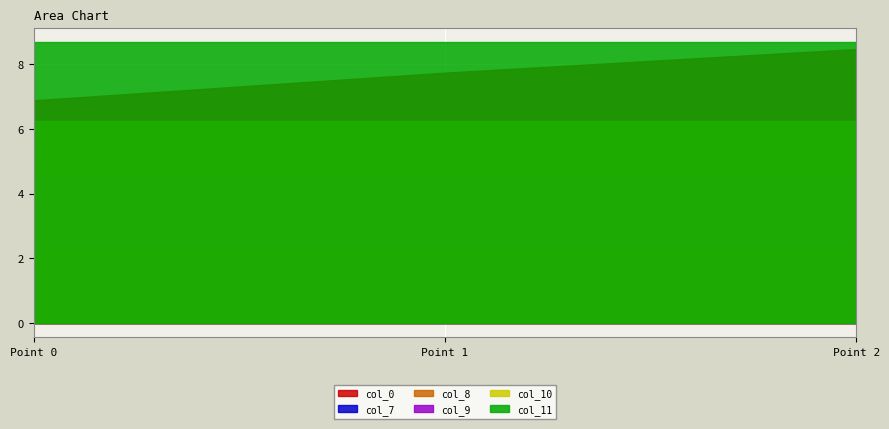

How many categories are shown in the chart?

3